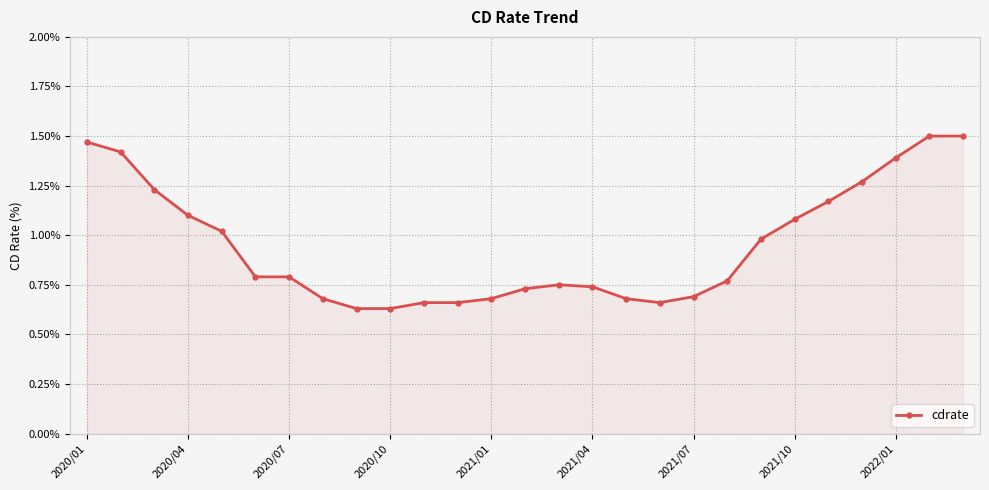

True or false: the data has more than 0 interior local peaks.

True